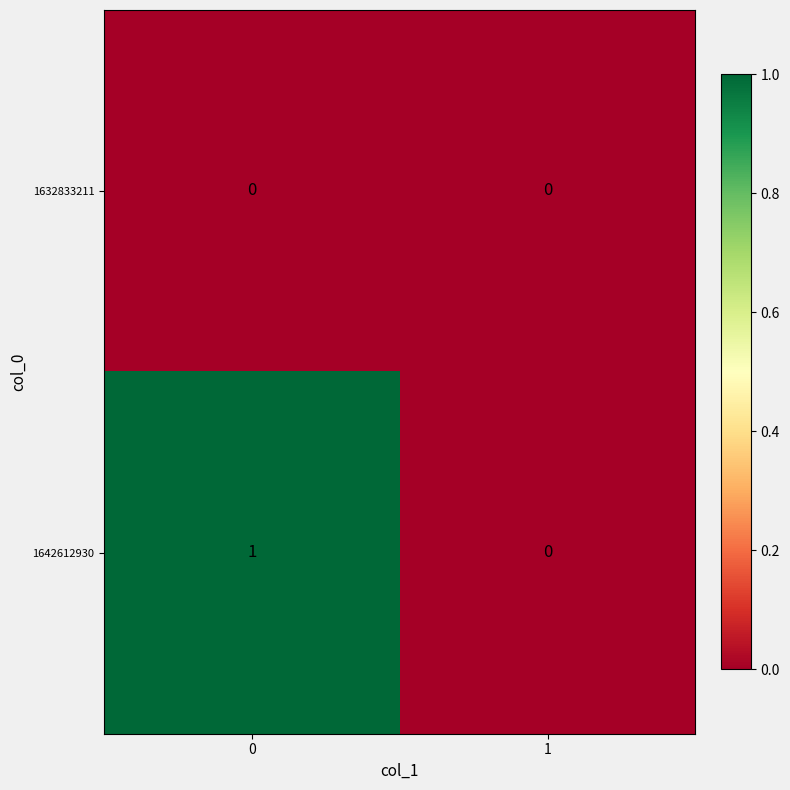

Rank the series by their maximum value, from lowest to highest.

1632833211, 1642612930